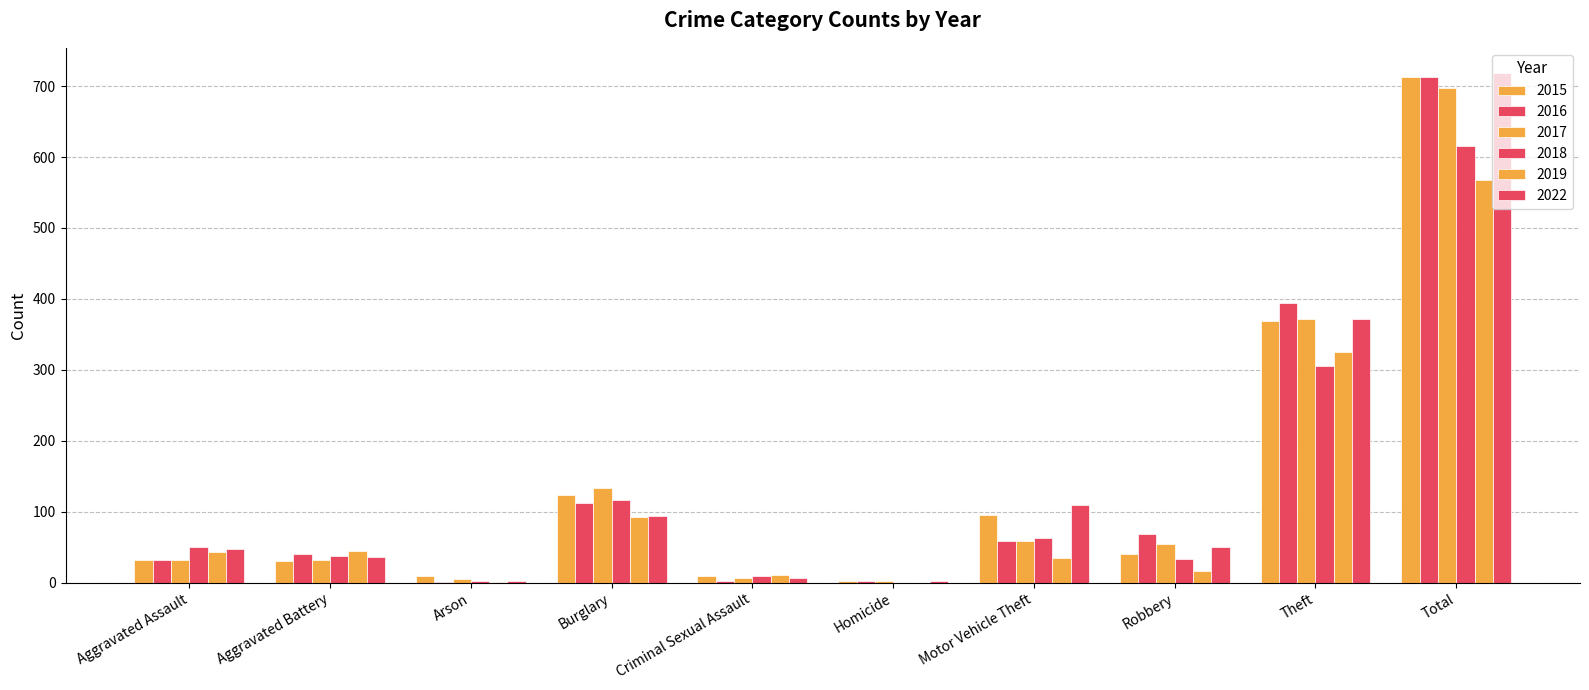

Does the chart contain stacked bars?

No